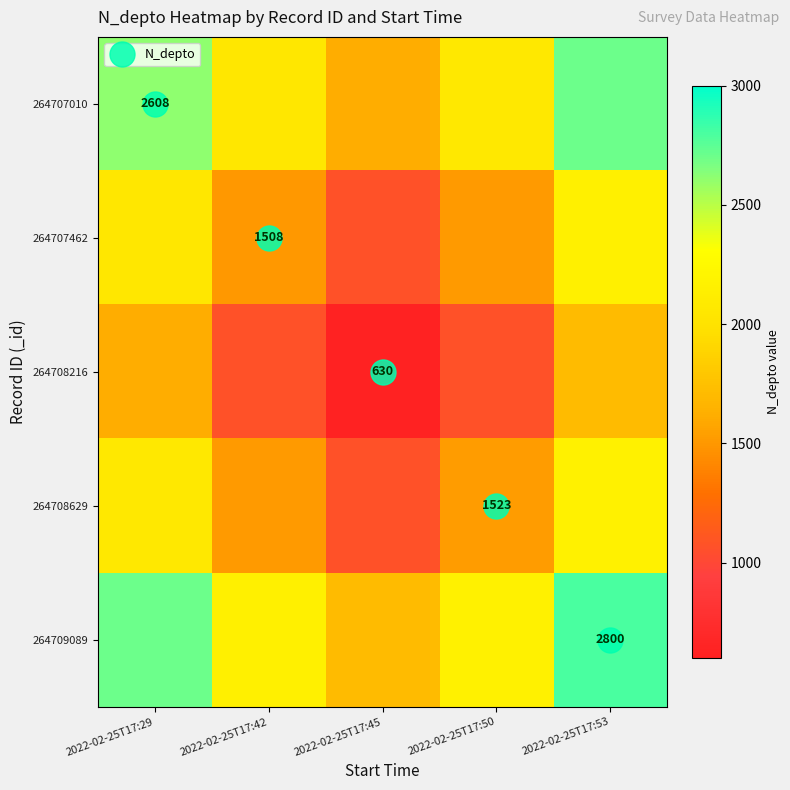

What is the sum of the 264707010 values at 2022-02-25T17:45 and 2022-02-25T17:42?

3677.0